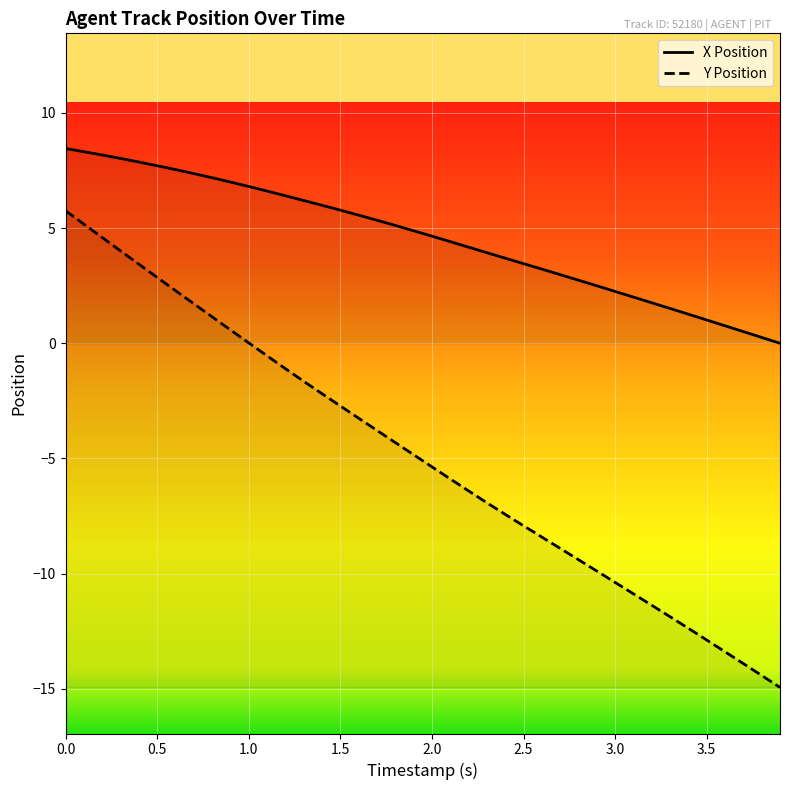

True or false: Y Position has a value of -1.1 at 1.2.

True